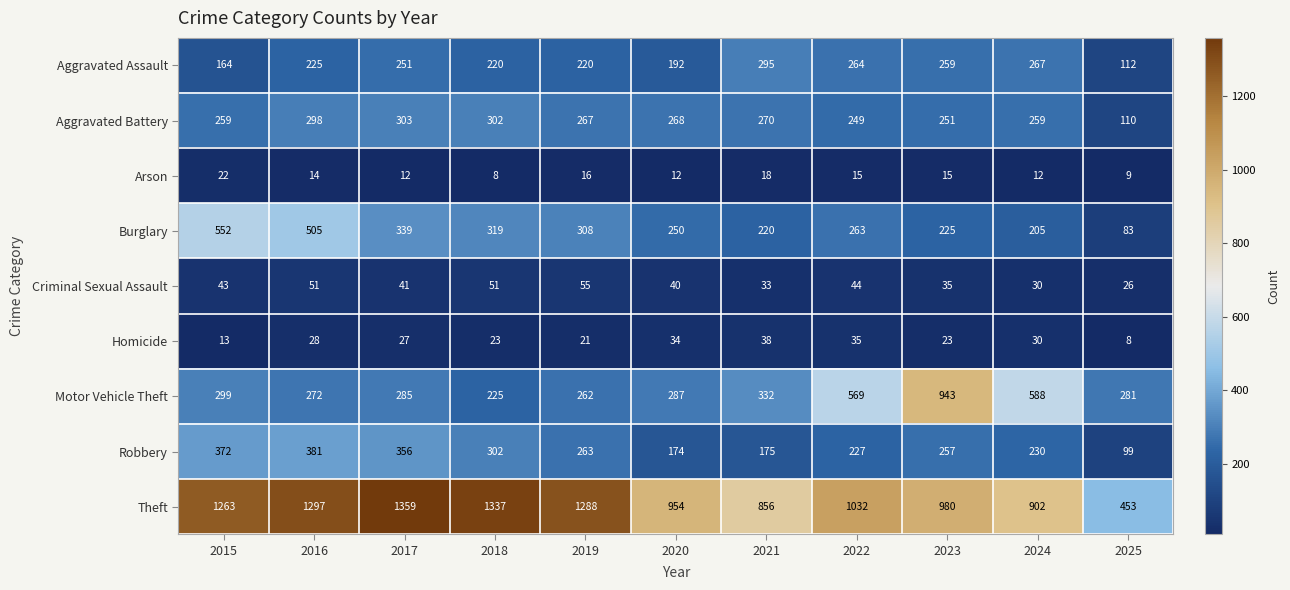

What is the greatest value displayed?

1359